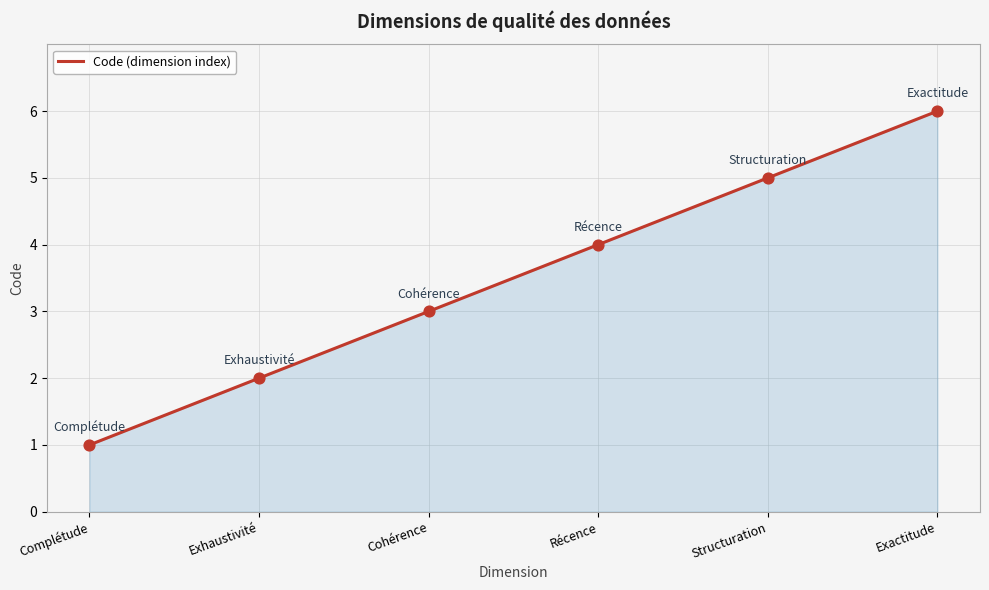

What is the change in value from Complétude to Exactitude?

+5